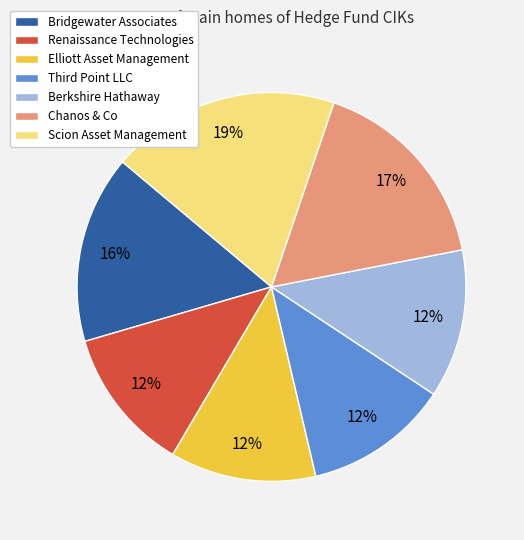

Is there a majority slice in this chart?

No